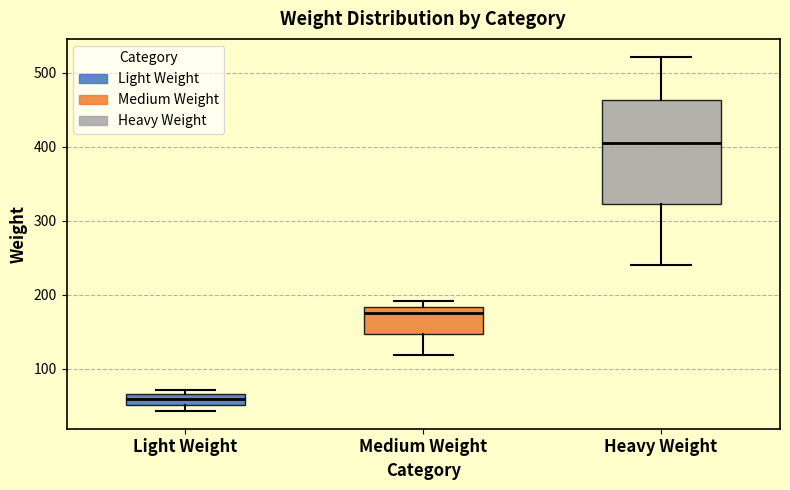

Comparing the boxes themselves (not the whiskers), which one is the tallest?

Heavy Weight